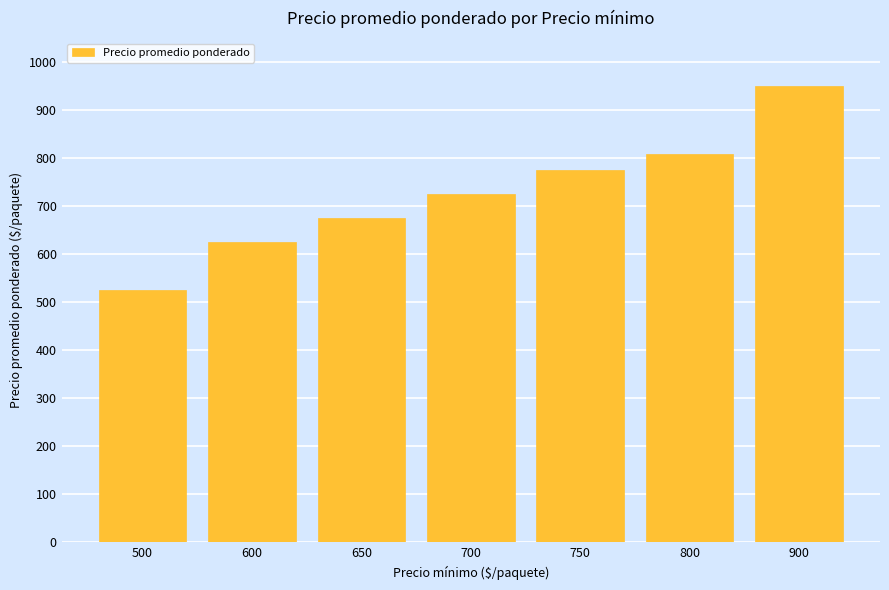

Is it true that the value at 750 is 534.0?

False